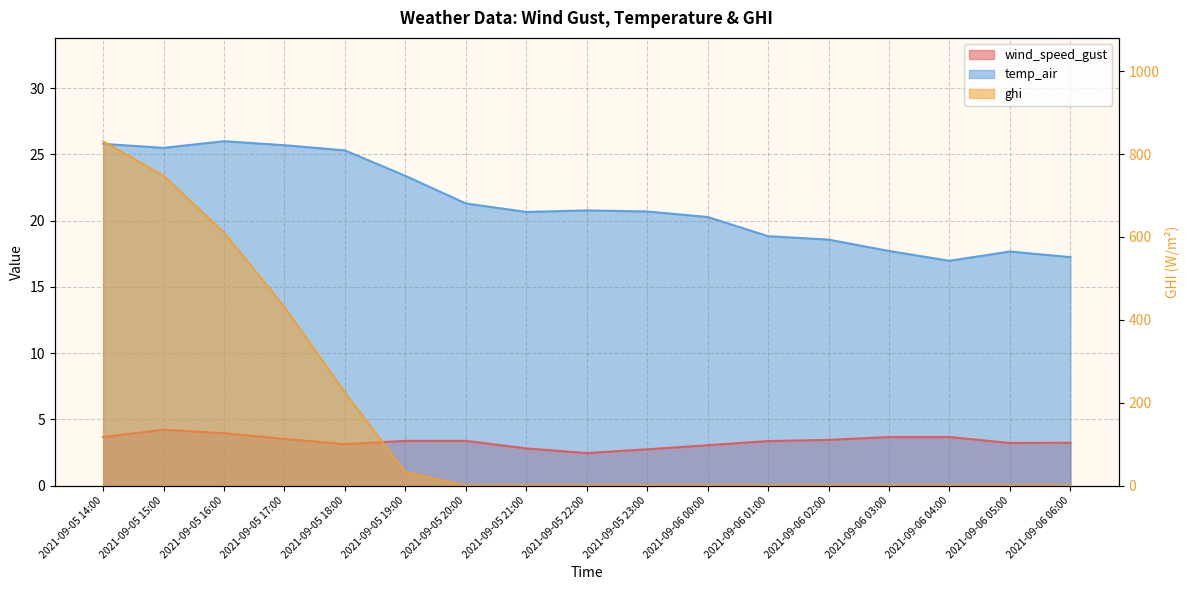

How many lines are shown in the chart?

3